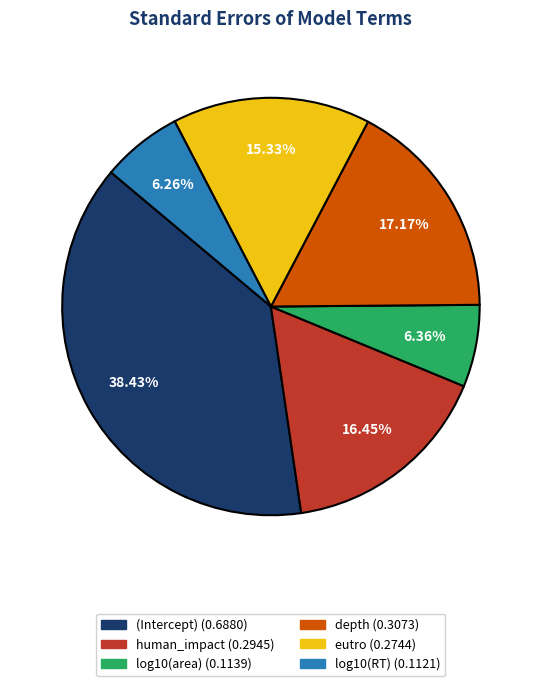

To the nearest percent, what is the difference between the human_impact and depth slice percentages?

1%